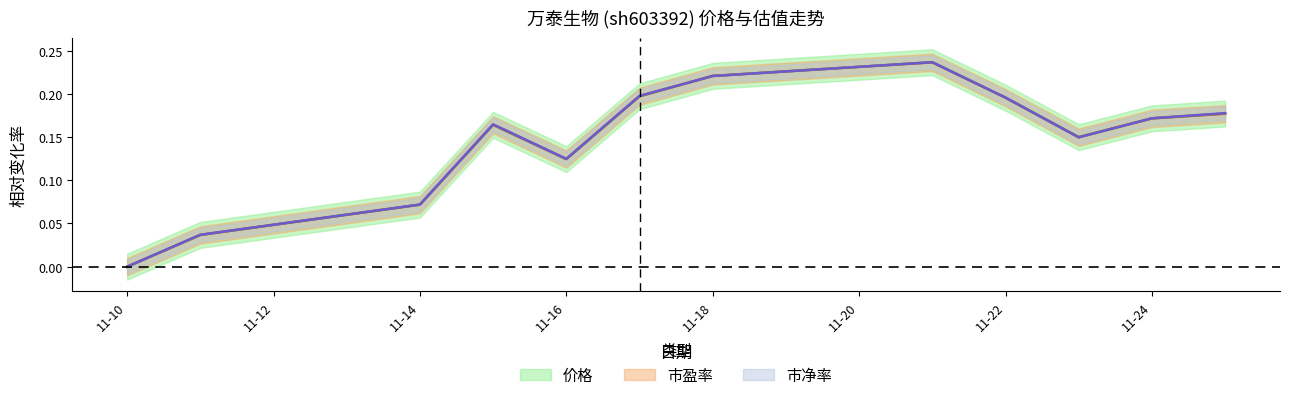

How many series are shown in this chart?

3